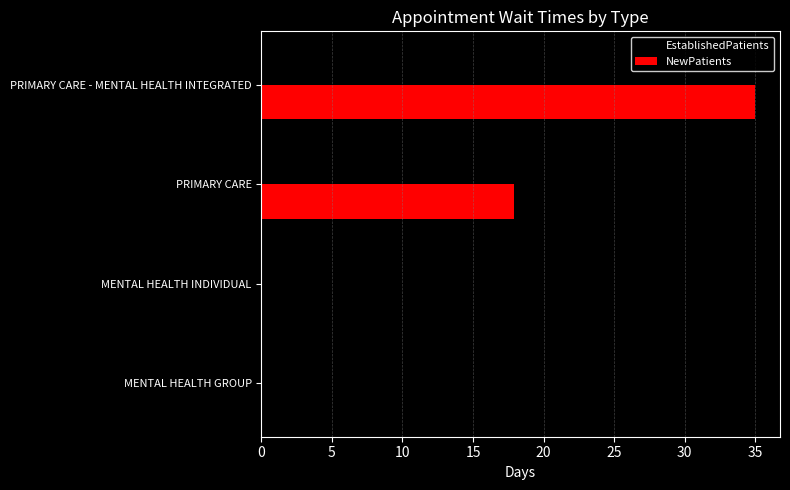

True or false: NewPatients has a value of 35.0 at PRIMARY CARE - MENTAL HEALTH INTEGRATED.

True